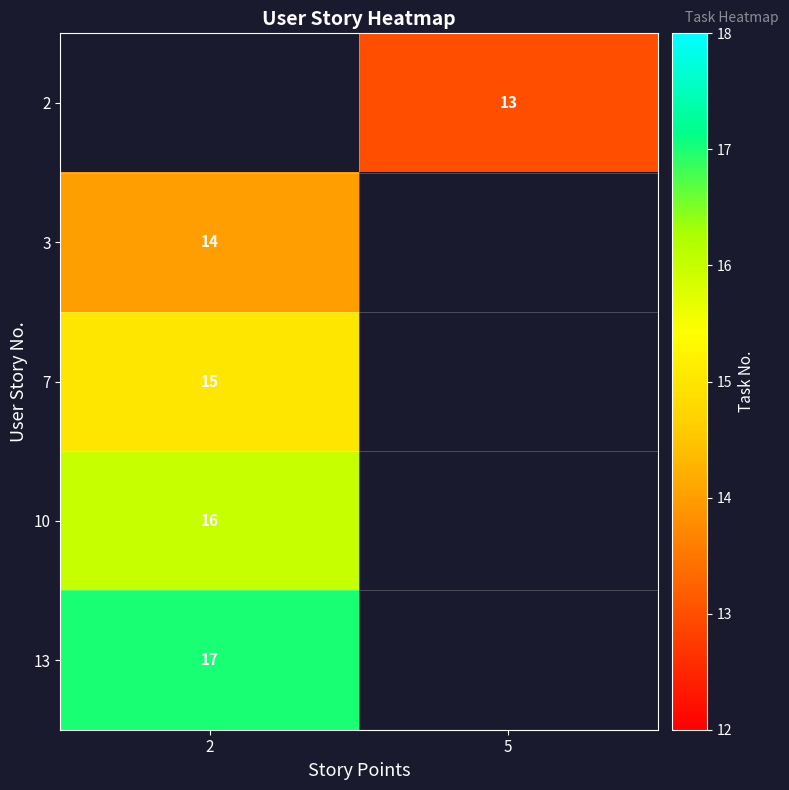

The row_3 series shows 28.2 at 2. True or false?

False